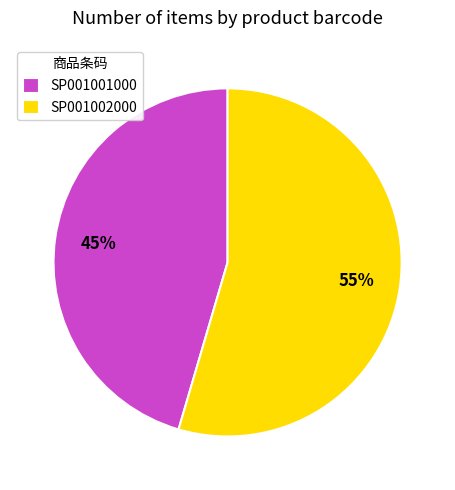

How many slices are in this pie chart?

2